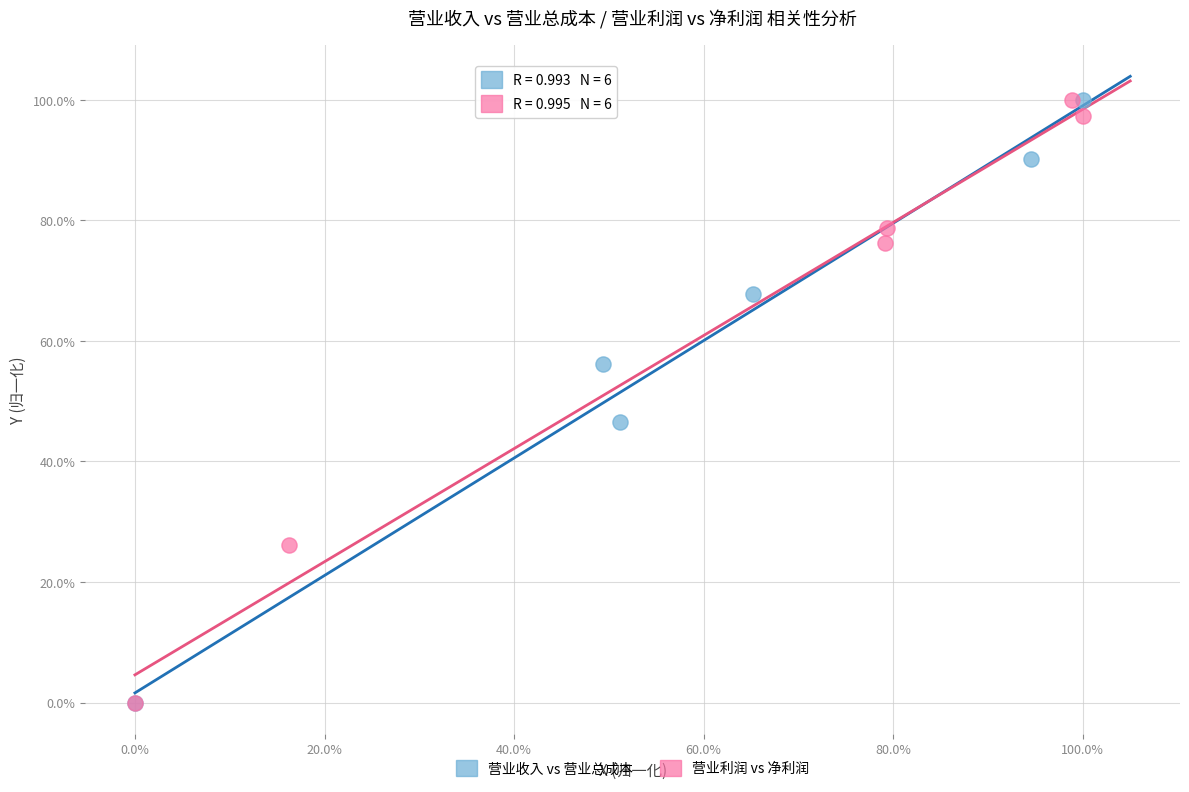

What are all the series names shown in the legend?

营业收入 vs 营业总成本, 营业利润 vs 净利润